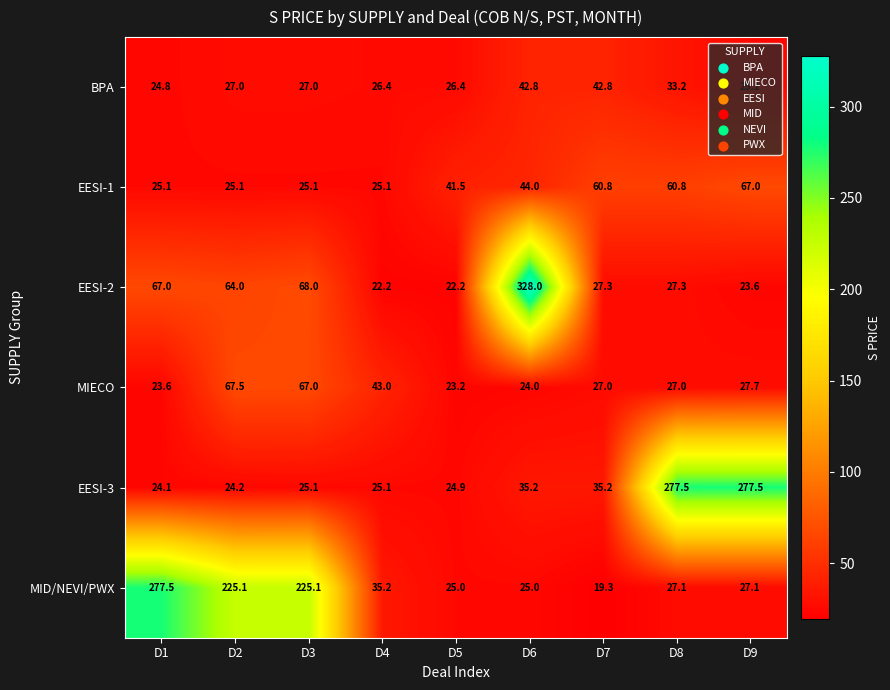

At which label does EESI-1 first exceed 41?

D5